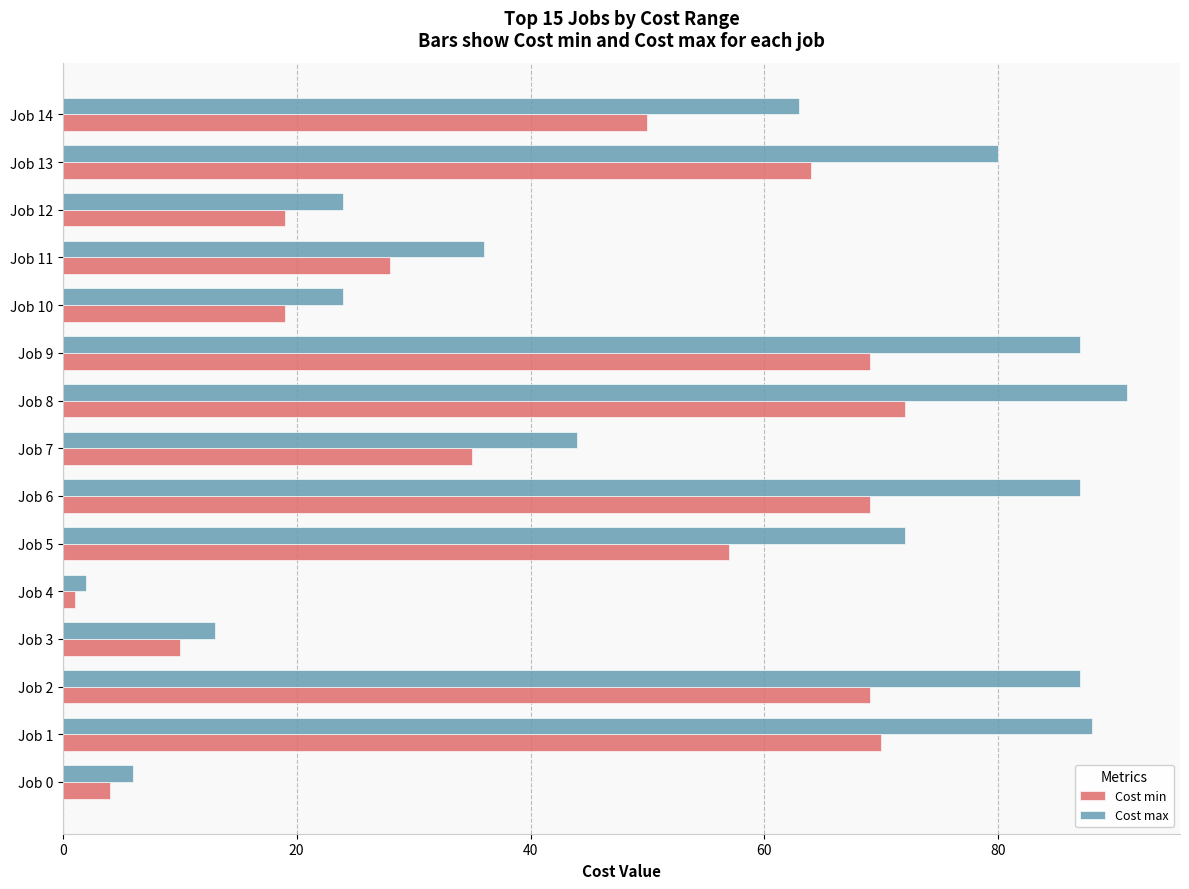

What is the maximum value for Cost min?

72